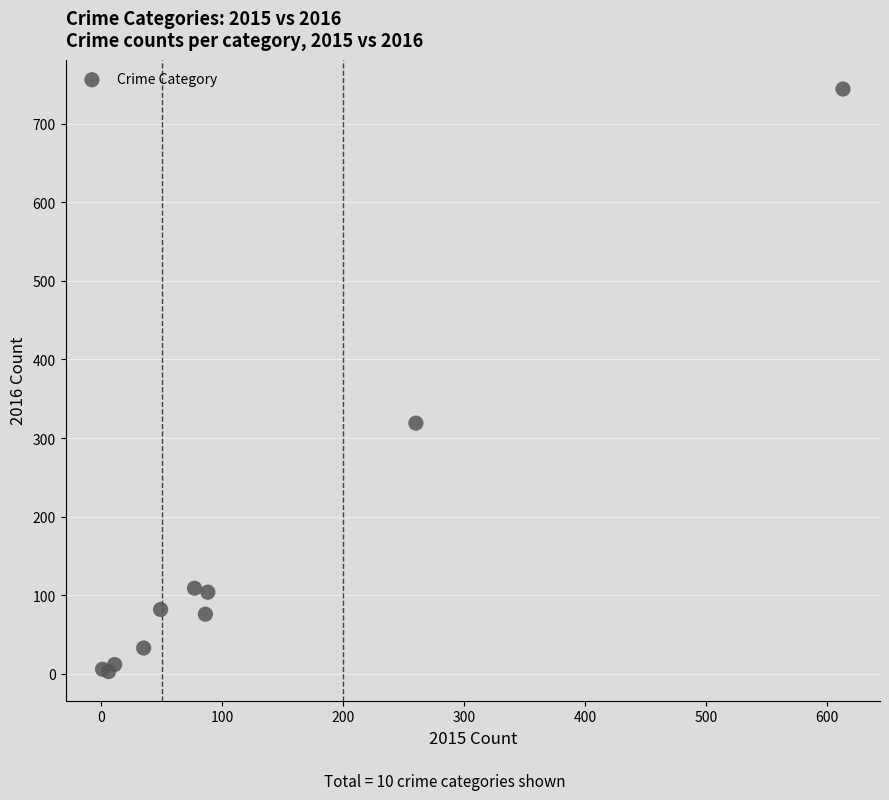

What Y value in the scatter plot is closest to 373?

319